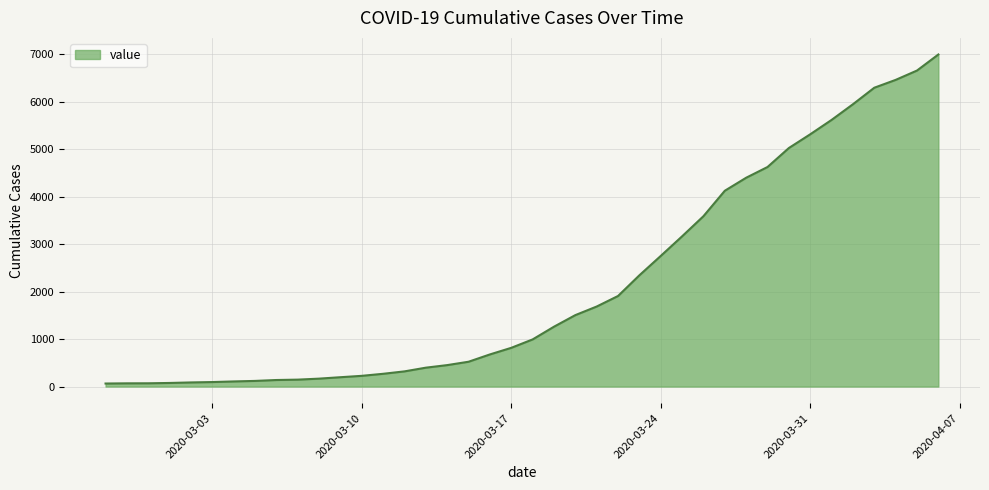

What is the maximum value shown in the chart?

6995